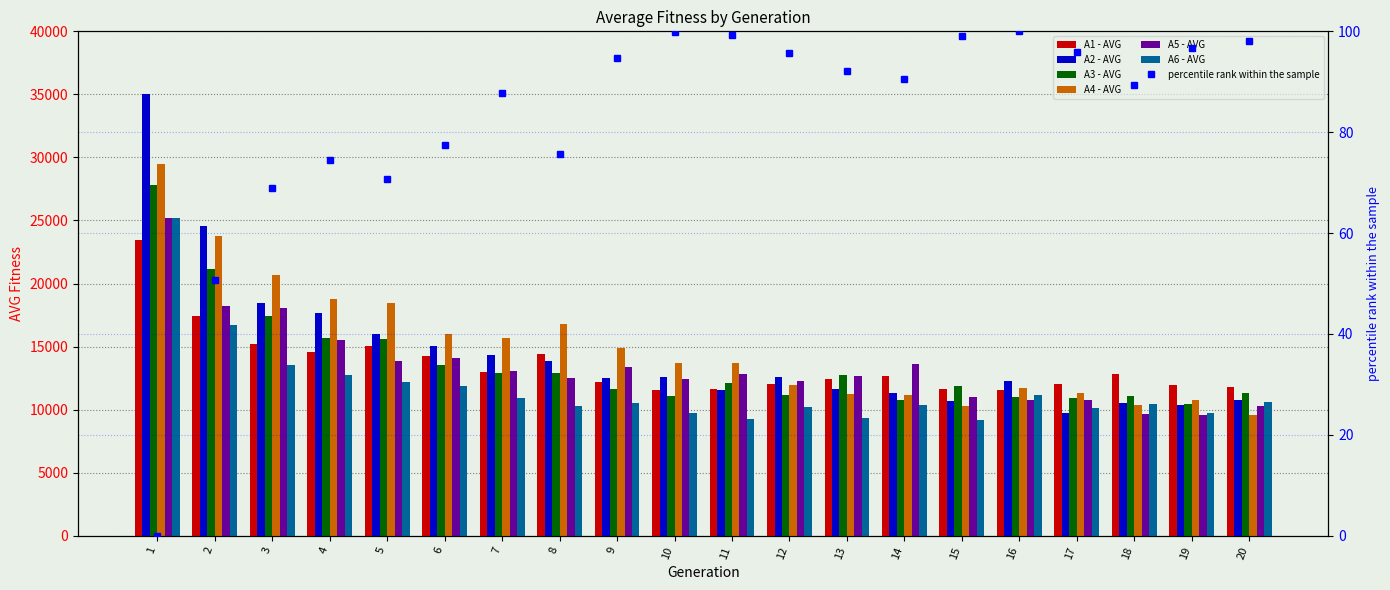

Reading left to right, what are all the values shown in this chart?

A1 - AVG: 1=23425.0	2=17404.9	3=15230.8	4=14574.3	5=15012.6	6=14214.5	7=12983.3	8=14419.9	9=12165.0	10=11549.2	11=11628.7	12=12046.4	13=12457.1	14=12644.0	15=11642.1	16=11531.7	17=12009.0	18=12799.9	19=11928.5	20=11754.7
A2 - AVG: 1=34991.7	2=24586.6	3=18465.3	4=17682.0	5=15992.7	6=15043.2	7=14366.1	8=13861.1	9=12507.8	10=12562.6	11=11578.7	12=12619.8	13=11594.6	14=11287.9	15=10716.1	16=12265.4	17=9754.0	18=10544.8	19=10329.6	20=10734.6
A3 - AVG: 1=27835.1	2=21112.9	3=17404.5	4=15654.5	5=15572.6	6=13565.8	7=12887.3	8=12908.5	9=11666.5	10=11042.6	11=12074.0	12=11171.9	13=12750.1	14=10736.5	15=11851.4	16=11037.5	17=10952.2	18=11067.8	19=10436.7	20=11311.2
A4 - AVG: 1=29488.9	2=23776.2	3=20711.4	4=18792.5	5=18472.3	6=16024.2	7=15683.4	8=16768.2	9=14862.1	10=13688.3	11=13712.1	12=11924.7	13=11232.7	14=11148.9	15=10249.2	16=11677.5	17=11302.9	18=10379.6	19=10779.5	20=9583.8
A5 - AVG: 1=25157.8	2=18200.6	3=18052.9	4=15493.9	5=13850.9	6=14065.7	7=13062.6	8=12485.7	9=13412.1	10=12452.8	11=12832.0	12=12229.3	13=12640.9	14=13596.5	15=10980.3	16=10736.0	17=10770.9	18=9668.4	19=9574.2	20=10314.6
A6 - AVG: 1=25190.4	2=16699.0	3=13562.4	4=12725.6	5=12188.0	6=11831.4	7=10896.9	8=10322.5	9=10521.3	10=9746.9	11=9251.4	12=10224.7	13=9353.0	14=10398.1	15=9189.9	16=11156.0	17=10109.2	18=10449.1	19=9756.4	20=10614.6